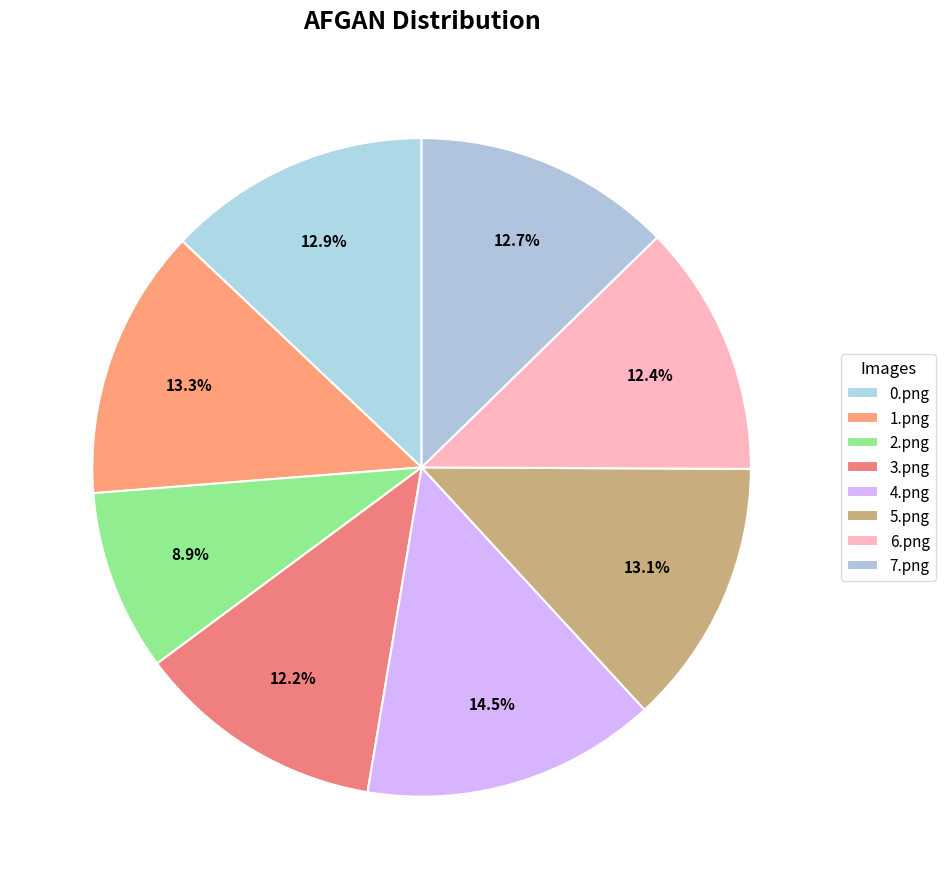

To the nearest percent, what is the combined percentage of 3.png and 1.png?

26%